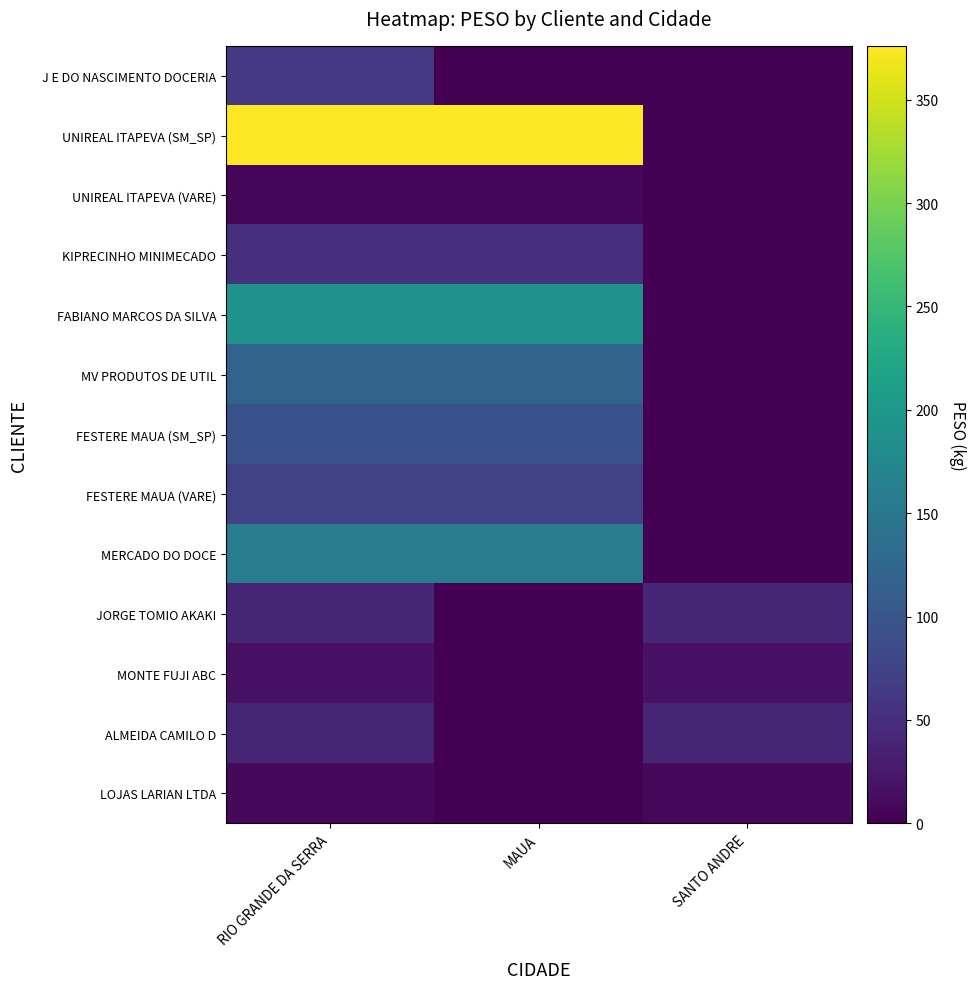

Reading right to left, list all the values displayed in this chart.

J E DO NASCIMENTO DOCERIA: SANTO ANDRE=0.0	MAUA=0.0	RIO GRANDE DA SERRA=62.5
UNIREAL ITAPEVA (SM_SP): SANTO ANDRE=0.0	MAUA=376.0	RIO GRANDE DA SERRA=376.0
UNIREAL ITAPEVA (VARE): SANTO ANDRE=0.0	MAUA=6.2	RIO GRANDE DA SERRA=6.2
KIPRECINHO MINIMECADO: SANTO ANDRE=0.0	MAUA=50.8	RIO GRANDE DA SERRA=50.8
FABIANO MARCOS DA SILVA: SANTO ANDRE=0.0	MAUA=193.0	RIO GRANDE DA SERRA=193.0
MV PRODUTOS DE UTIL: SANTO ANDRE=0.0	MAUA=120.2	RIO GRANDE DA SERRA=120.2
FESTERE MAUA (SM_SP): SANTO ANDRE=0.0	MAUA=94.4	RIO GRANDE DA SERRA=94.4
FESTERE MAUA (VARE): SANTO ANDRE=0.0	MAUA=74.8	RIO GRANDE DA SERRA=74.8
MERCADO DO DOCE: SANTO ANDRE=0.0	MAUA=159.3	RIO GRANDE DA SERRA=159.3
JORGE TOMIO AKAKI: SANTO ANDRE=40.6	MAUA=0.0	RIO GRANDE DA SERRA=40.6
MONTE FUJI ABC: SANTO ANDRE=19.0	MAUA=0.0	RIO GRANDE DA SERRA=19.0
ALMEIDA CAMILO D: SANTO ANDRE=39.6	MAUA=0.0	RIO GRANDE DA SERRA=39.6
LOJAS LARIAN LTDA: SANTO ANDRE=8.4	MAUA=0.0	RIO GRANDE DA SERRA=8.4